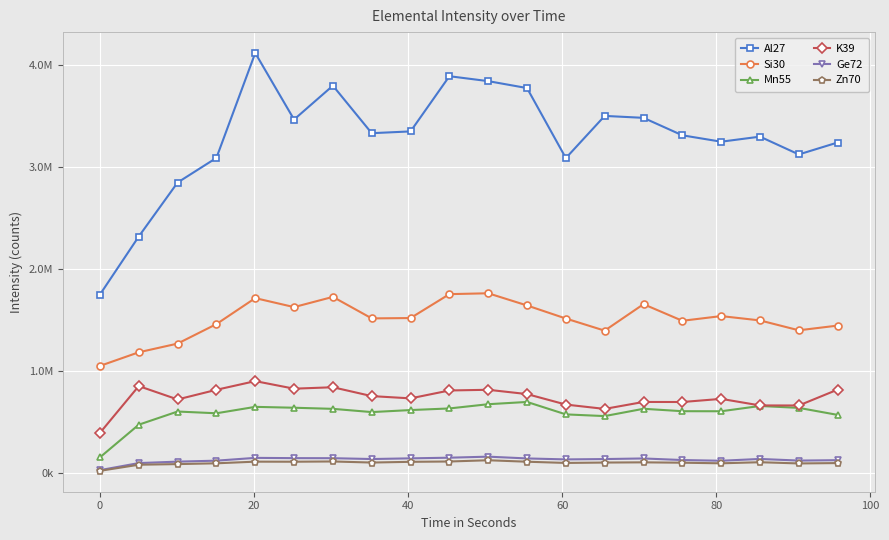

What is the lowest value of the Zn70 series?

21720.2